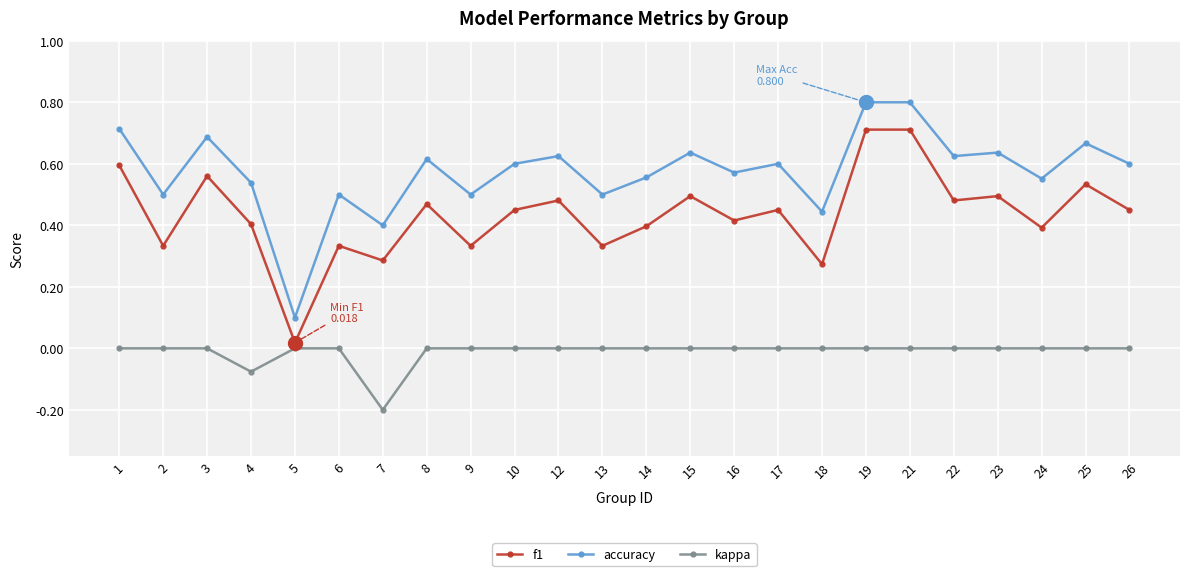

At 18, list the series in order from largest to smallest.

accuracy, f1, kappa